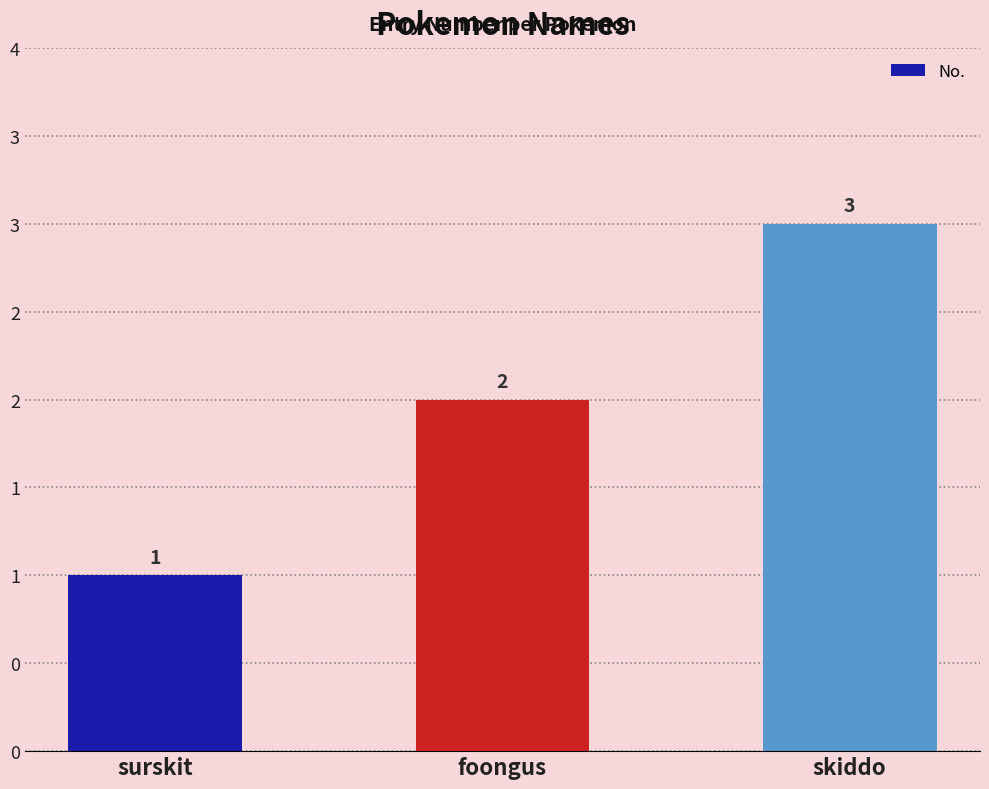

Rank the categories by value from highest to lowest.

skiddo, foongus, surskit